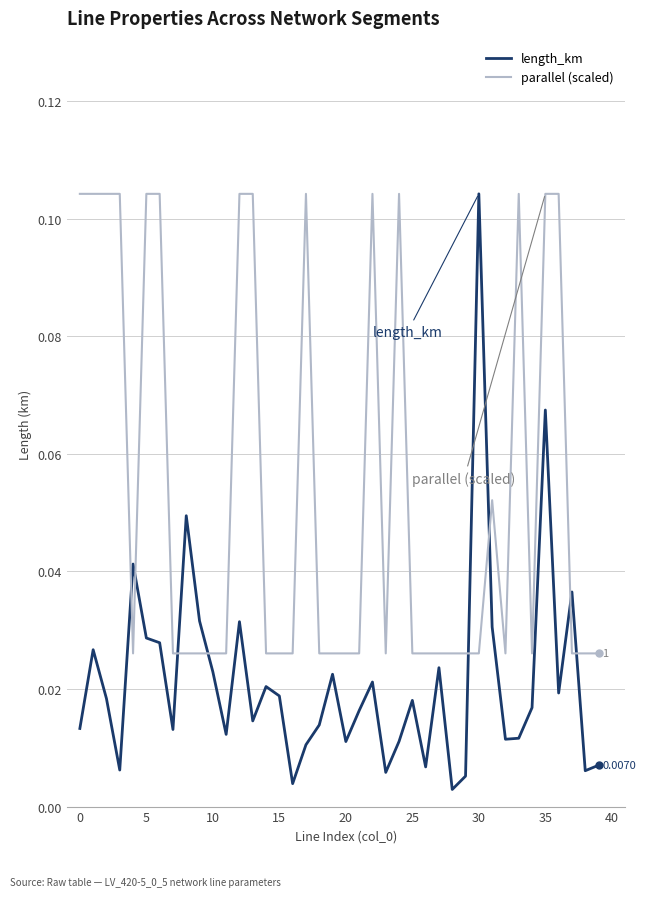

In length_km, how many points are higher than both neighbors (excluding endpoints)?

12